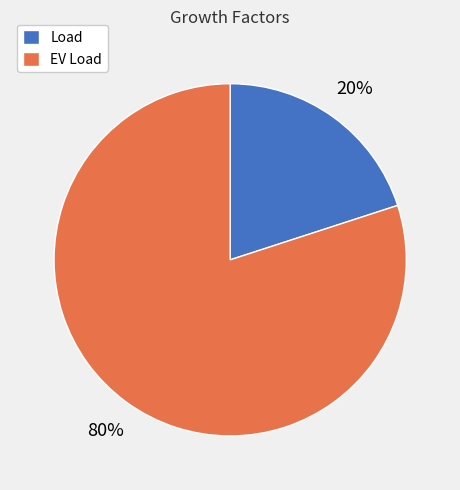

To the nearest percent, what is the difference between the largest and smallest slice percentages?

60%